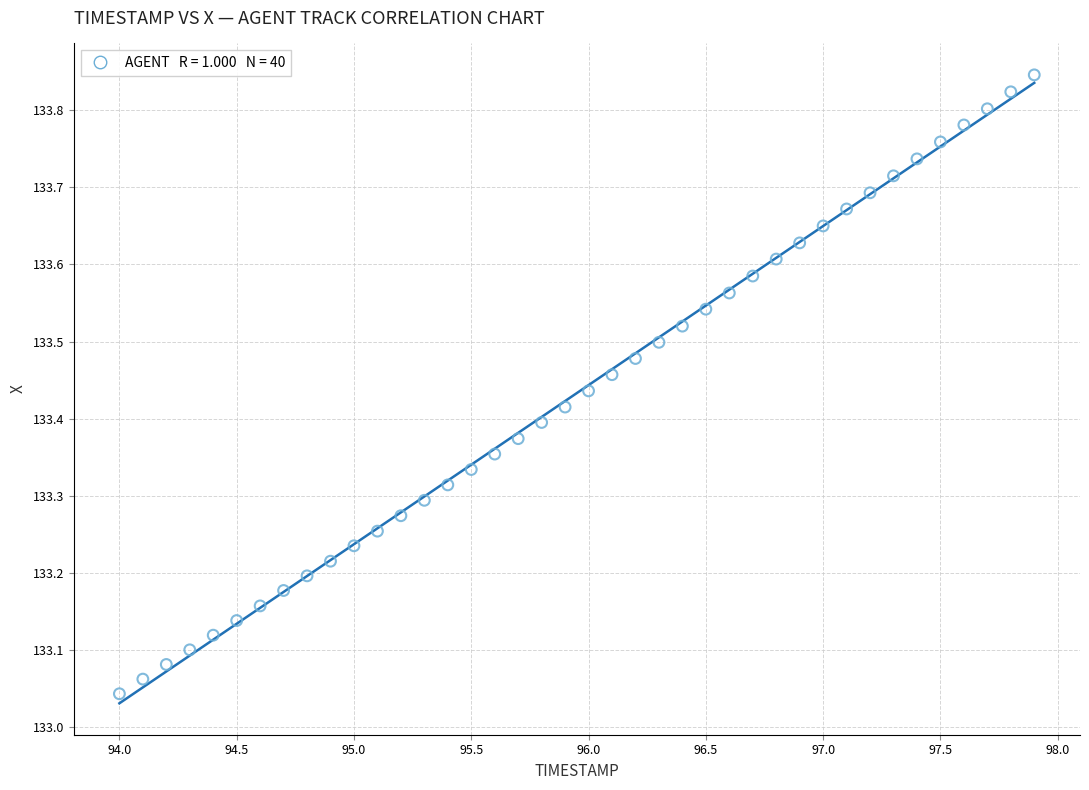

What is the range of X values (max minus min)?

3.9